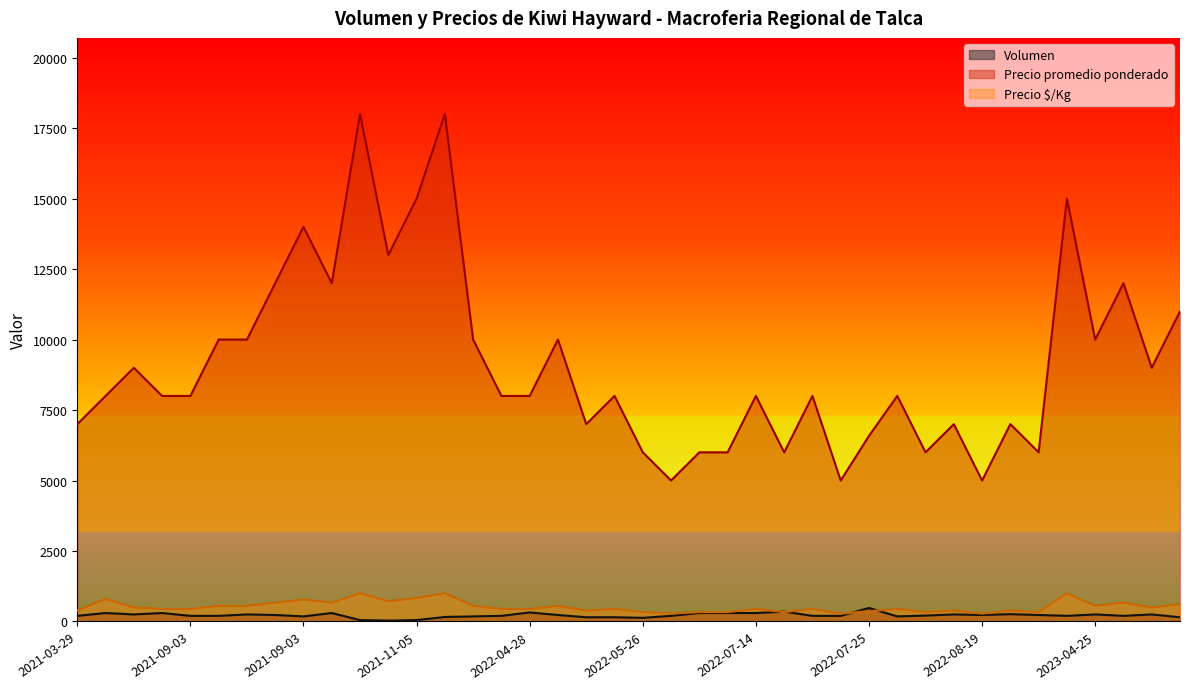

What is the label of the 25th point from the right?

2021-11-05